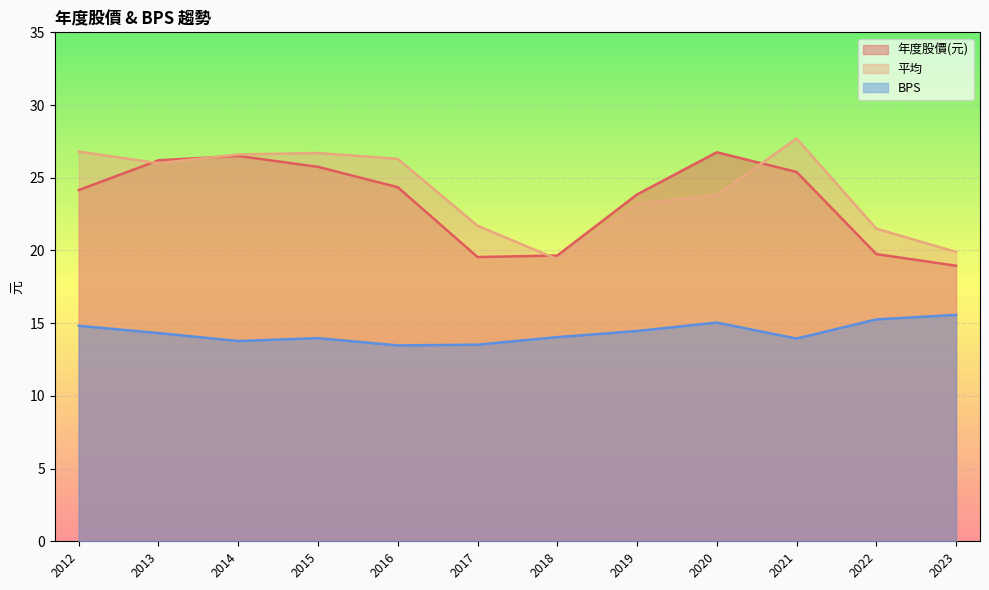

Rank the categories by BPS value from lowest to highest.

2016, 2017, 2014, 2021, 2015, 2018, 2013, 2019, 2012, 2020, 2022, 2023